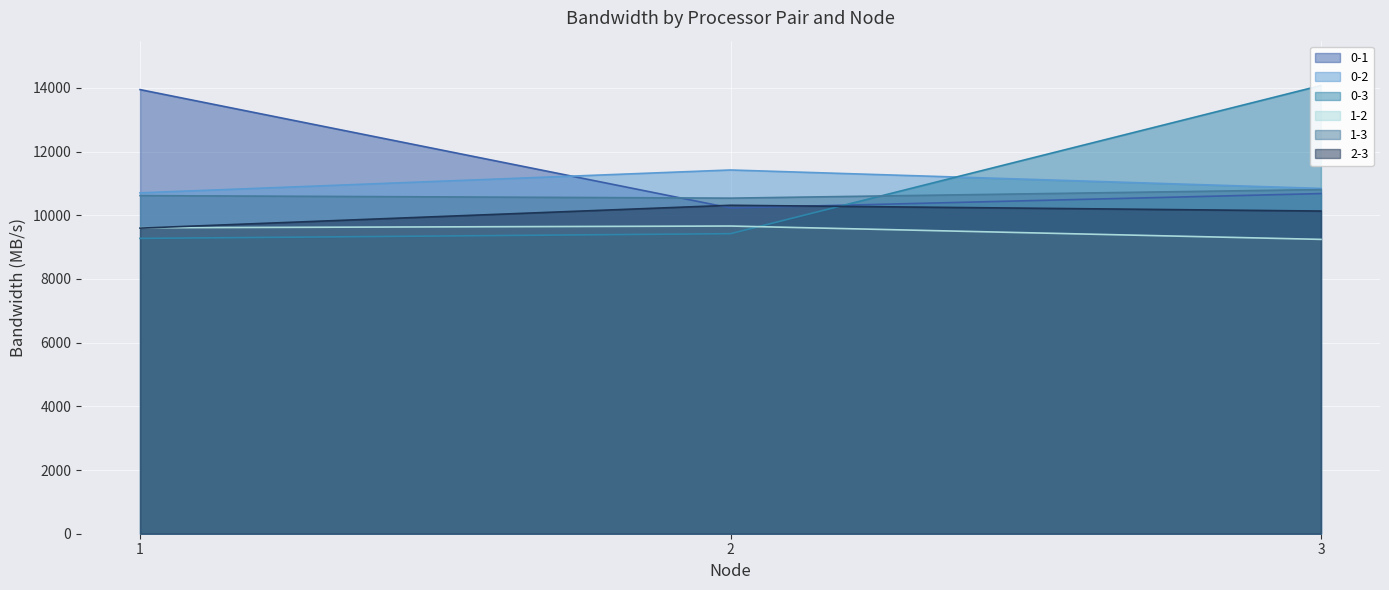

What is the greatest value displayed?

14077.5